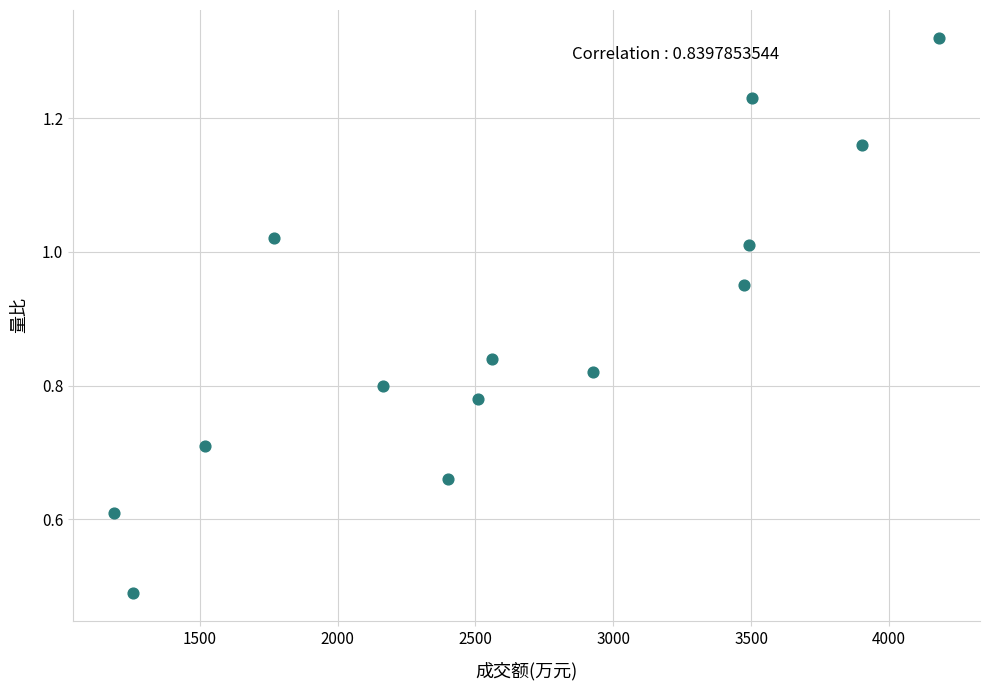

What is the range of X values (max minus min)?

2991.0